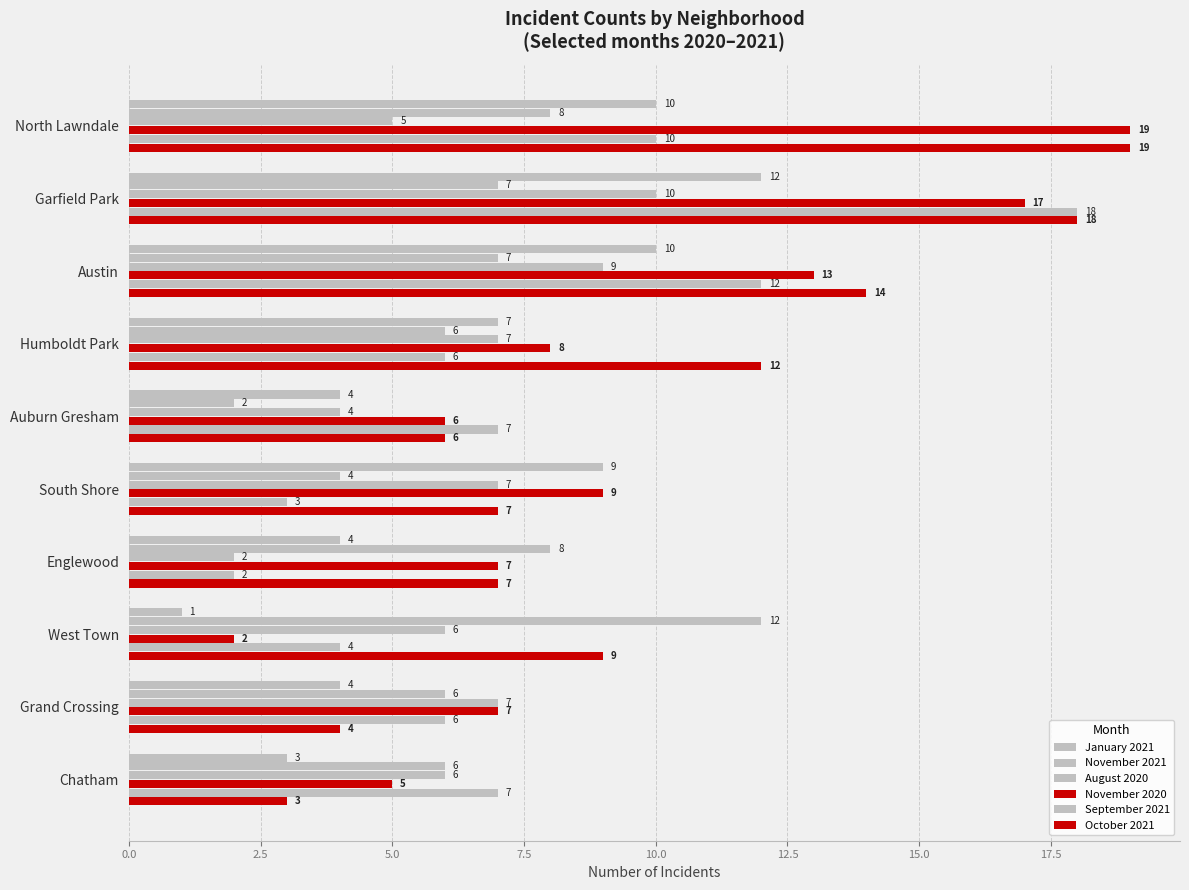

Count the number of data series in this chart.

6